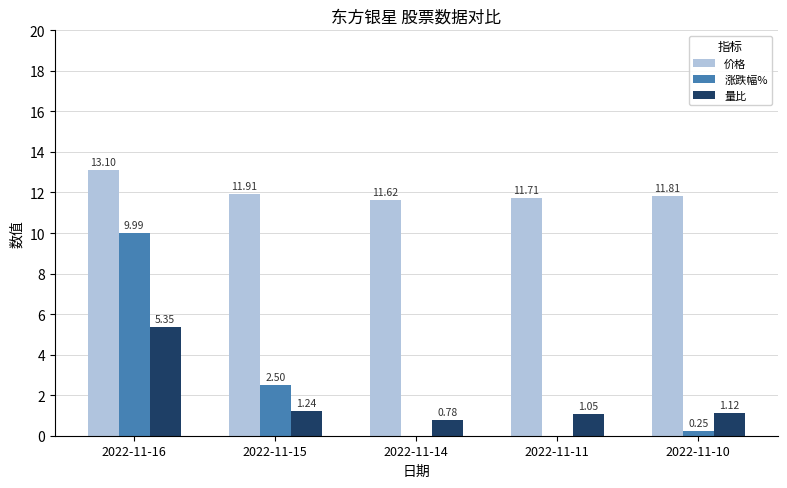

At 2022-11-10, list the series in order from largest to smallest.

价格, 量比, 涨跌幅%